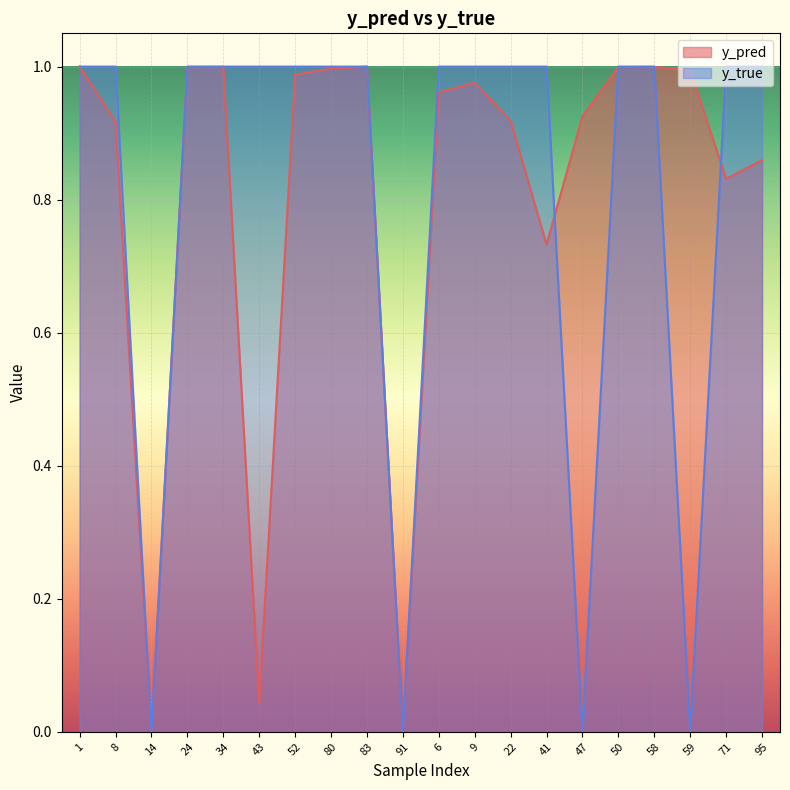

What is the sum of the y_pred values at 52 and 83?

2.0